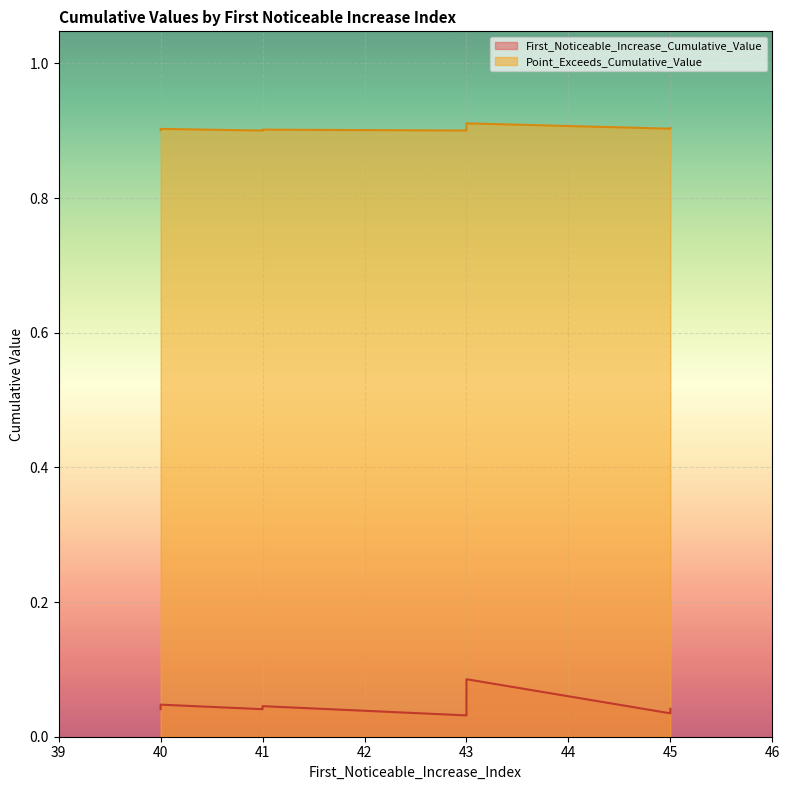

Between 40 and 45, which series saw the biggest shift?

First_Noticeable_Increase_Cumulative_Value